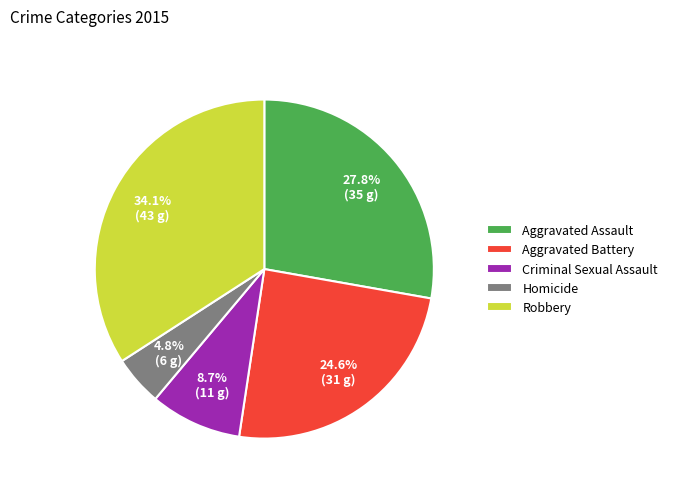

Which category has the biggest portion of the pie?

Robbery